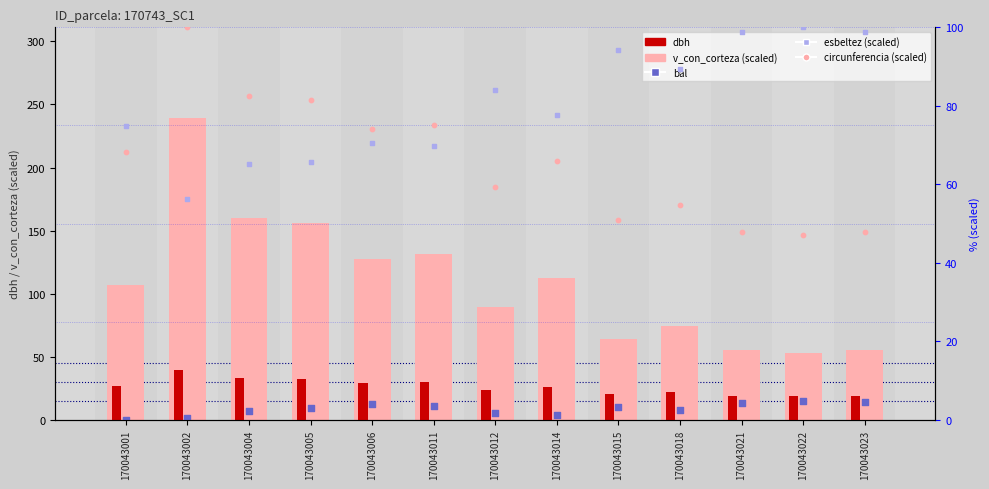

At which category is the sum across all series the highest?

170043002